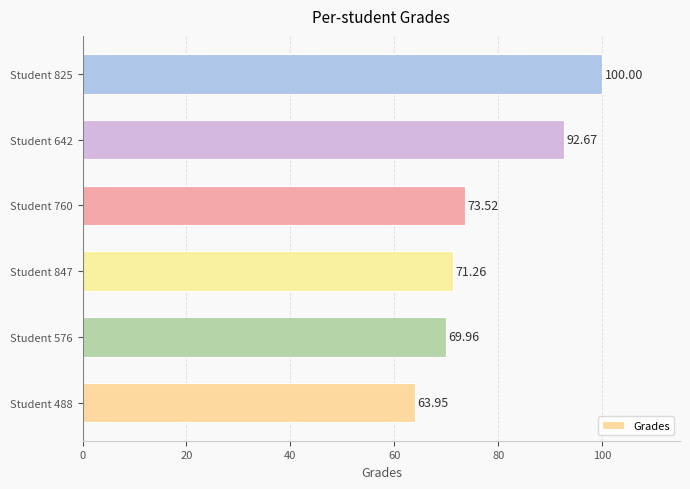

What is the average value?

78.6